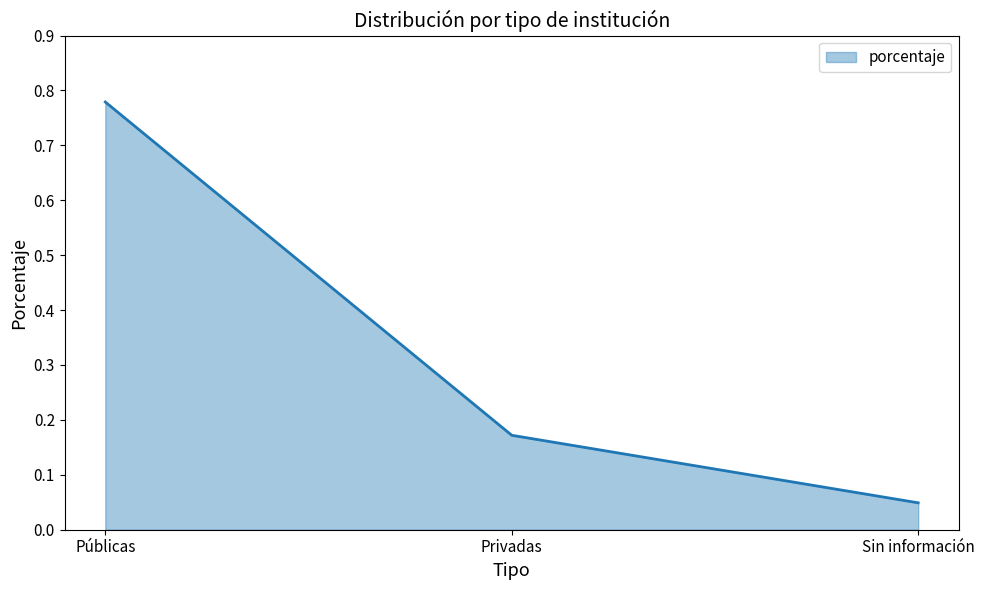

How many lines are shown in the chart?

1